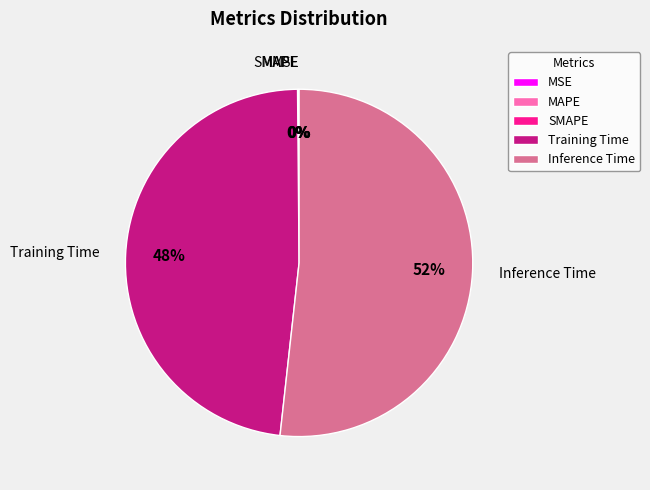

Between Inference Time and Training Time, which is larger?

Inference Time